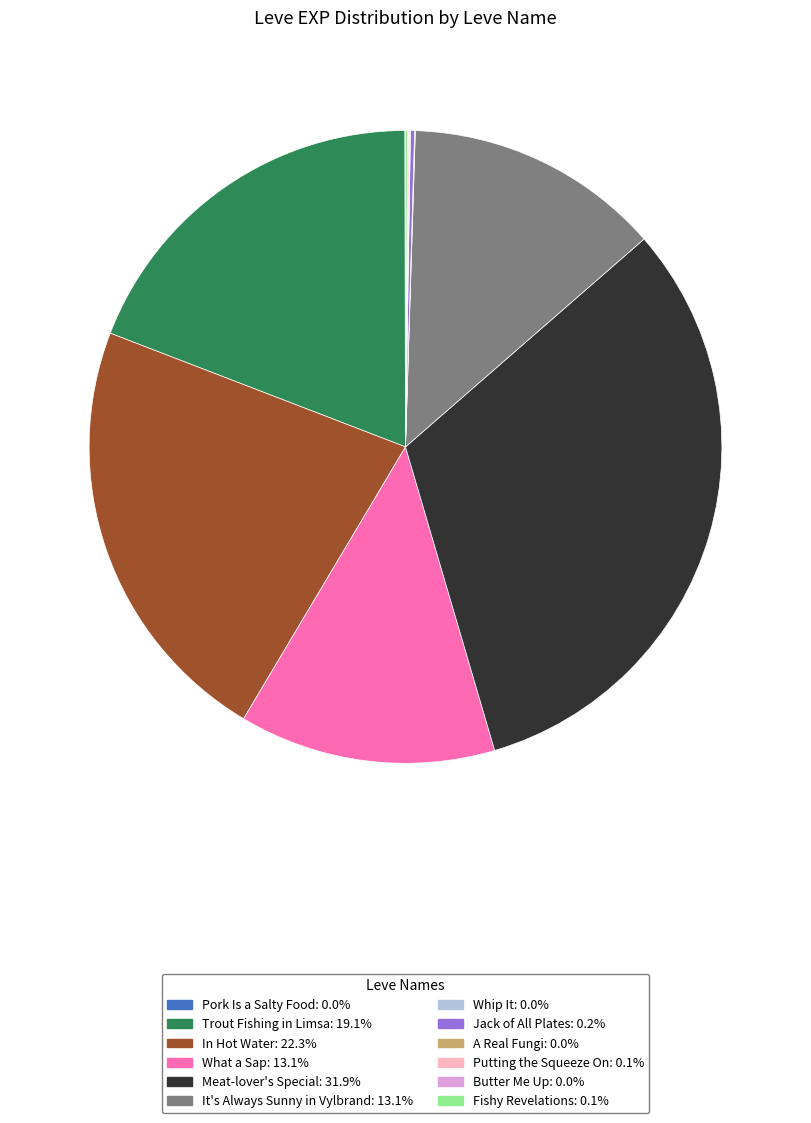

True or false: In Hot Water accounts for 11% of the total.

False